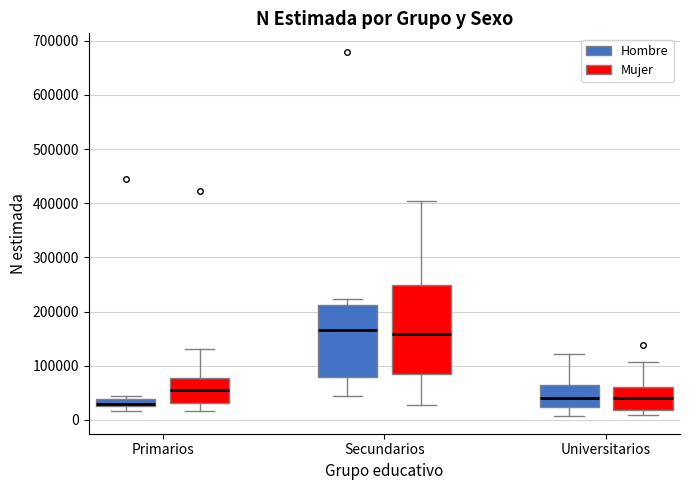

Where is the lower edge of the box for Universitarios (Hombre) on the y-axis? The values are not printed on the chart, so give them approximately, as read against the axis.

20000